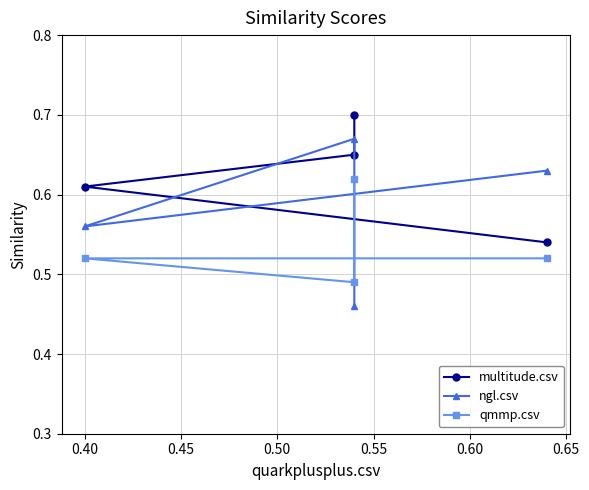

True or false: qmmp.csv and multitude.csv intersect in this chart.

False